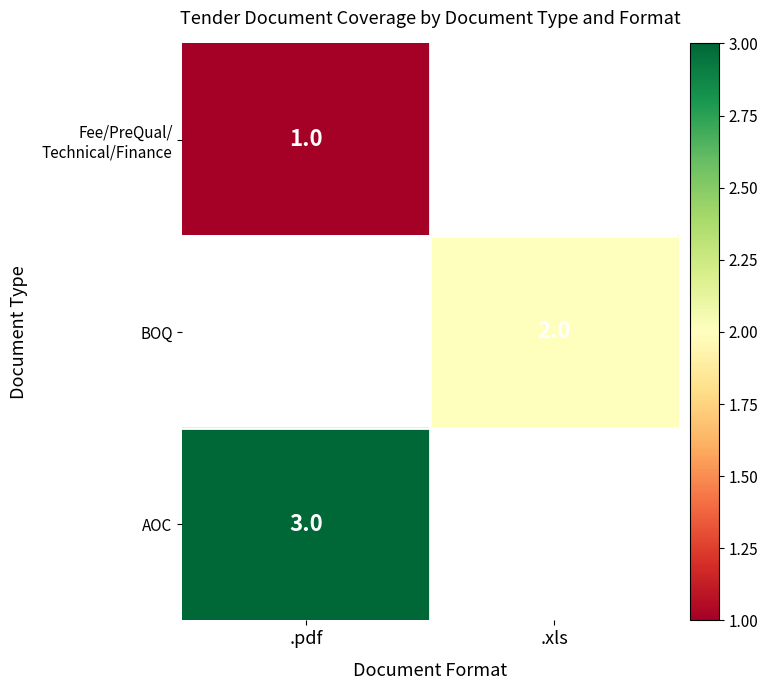

The BOQ series shows 2 at .xls. True or false?

True